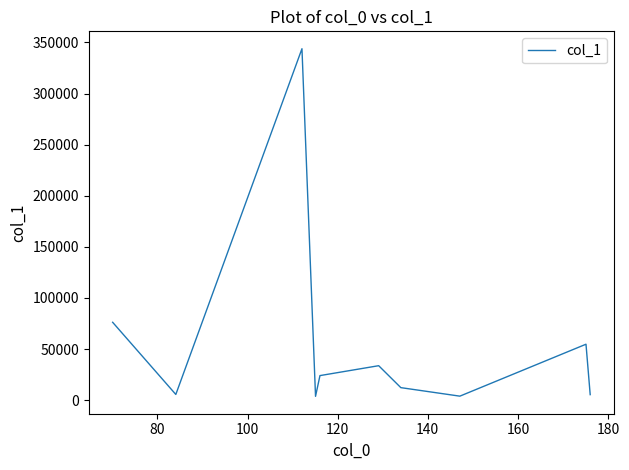

What is the greatest value displayed?

343867.1